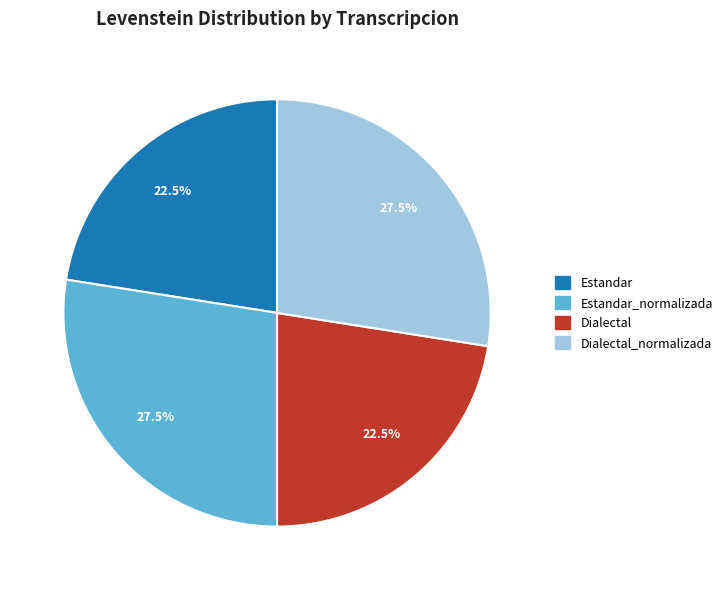

Is there any slice that represents more than half of the pie?

No